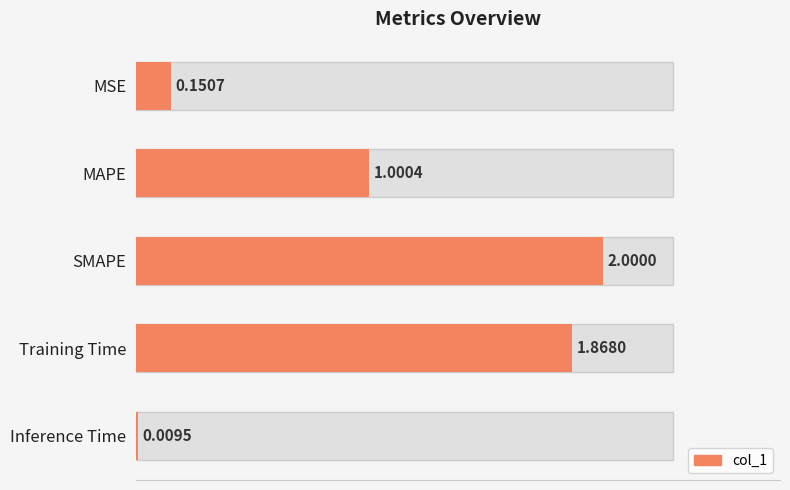

What is the value of the 3rd bar from the left?

2.0